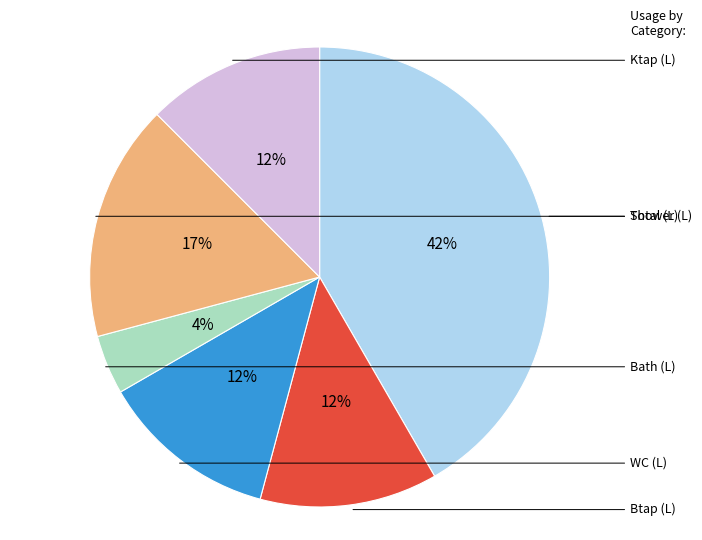

Does any single category account for the majority?

No